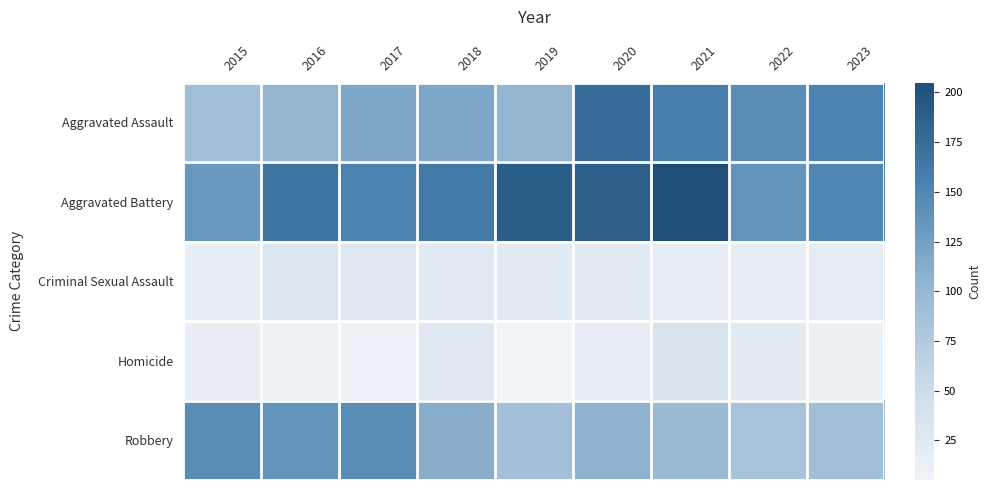

Which series changed the most between 2016 and 2023?

Aggravated Assault